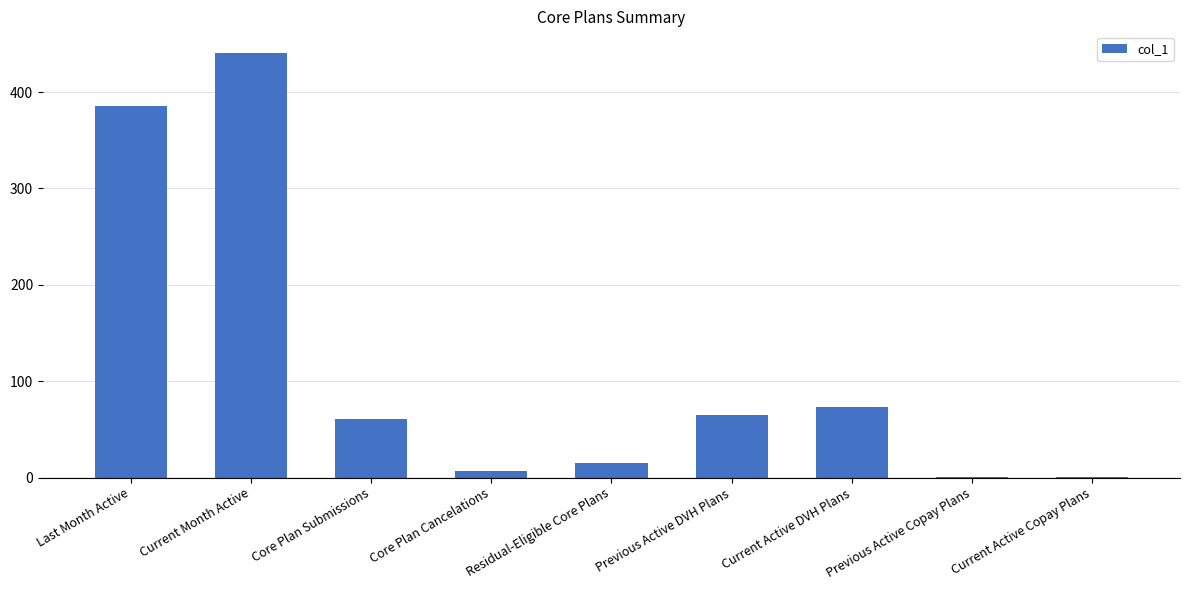

Where is the data nearest to the value 221?

Current Active DVH Plans